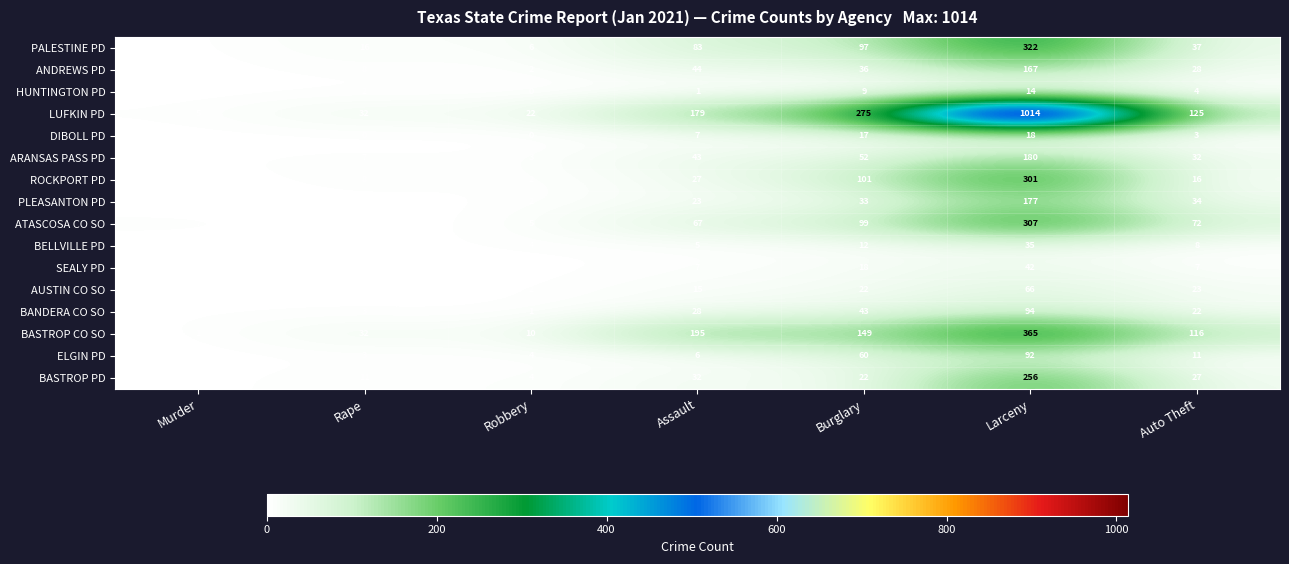

What is the sum of the BANDERA CO SO values at Robbery and Auto Theft?

23